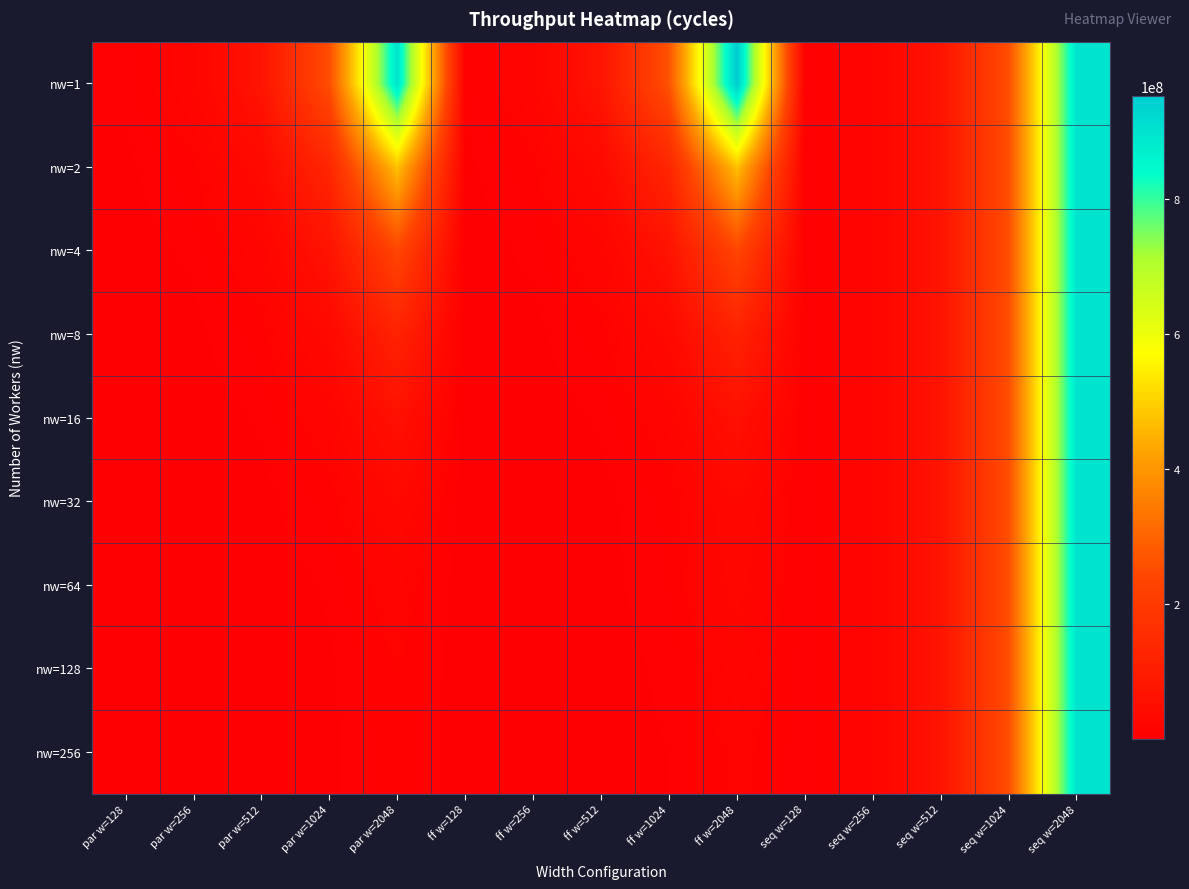

Which category has the highest value across all series?

ff w=2048